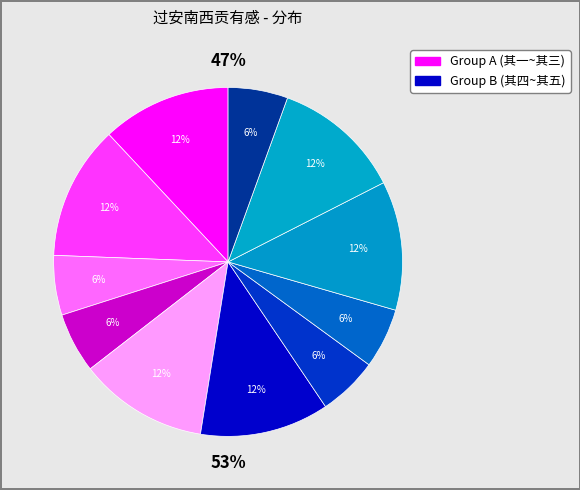

The 过安南西贡有感 其三 slice represents 2% of the pie. True or false?

False